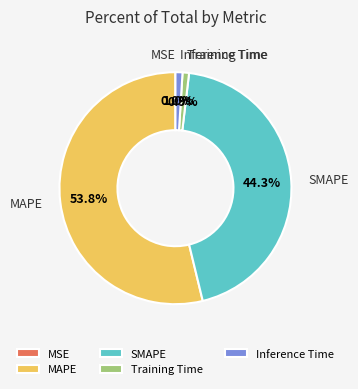

What is the majority slice?

MAPE